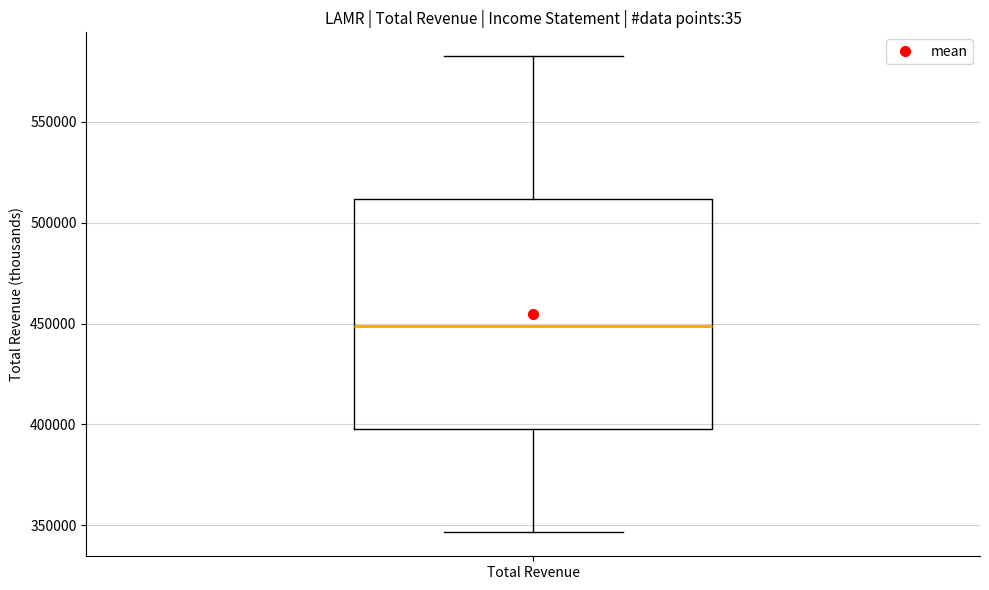

Read this box plot against the y-axis: the position of the median line, the range covered by the box, and the ends of both whiskers. The values are not printed on the chart, so give them approximately, as read against the axis.

median 450000, box 400000 to 510000, whiskers 345000 to 585000